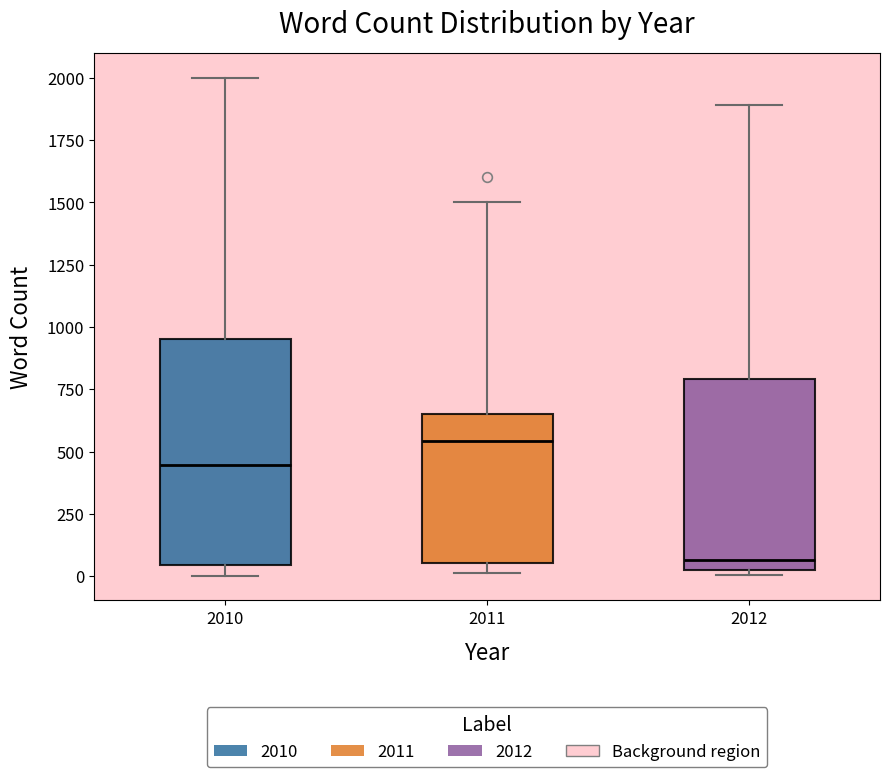

Where is the lower edge of the box at x = 2012 on the y-axis? The values are not printed on the chart, so give them approximately, as read against the axis.

0